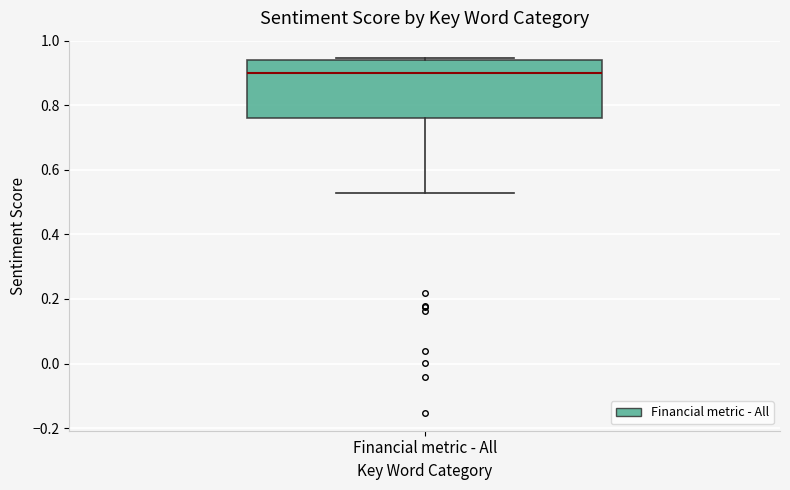

Transcribe this box plot: give where the median line is, the range the box spans, and where the two whiskers end, as read against the y-axis. The values are not printed on the chart, so give them approximately, as read against the axis.

median 0.90, box 0.76 to 0.94, whiskers 0.52 to 0.94 (just above the box's upper edge)